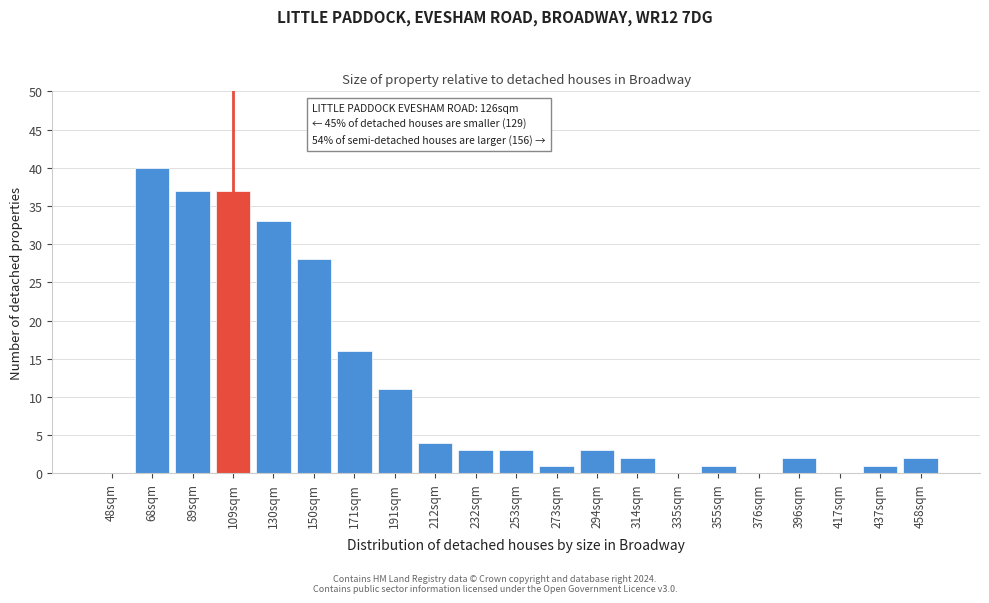

Reading left to right, extract all data points from this chart.

48sqm=0	68sqm=40	89sqm=37	109sqm=37	130sqm=33	150sqm=28	171sqm=16	191sqm=11	212sqm=4	232sqm=3	253sqm=3	273sqm=1	294sqm=3	314sqm=2	335sqm=0	355sqm=1	376sqm=0	396sqm=2	417sqm=0	437sqm=1	458sqm=2